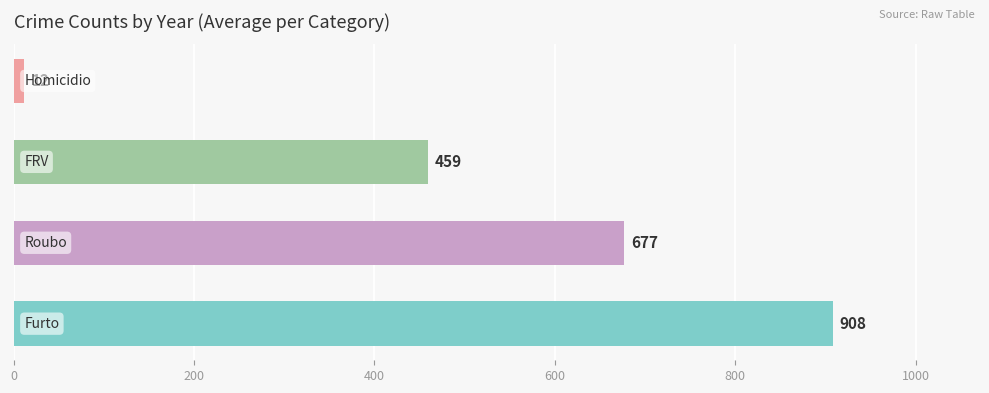

What is the difference between the maximum and minimum values?

896